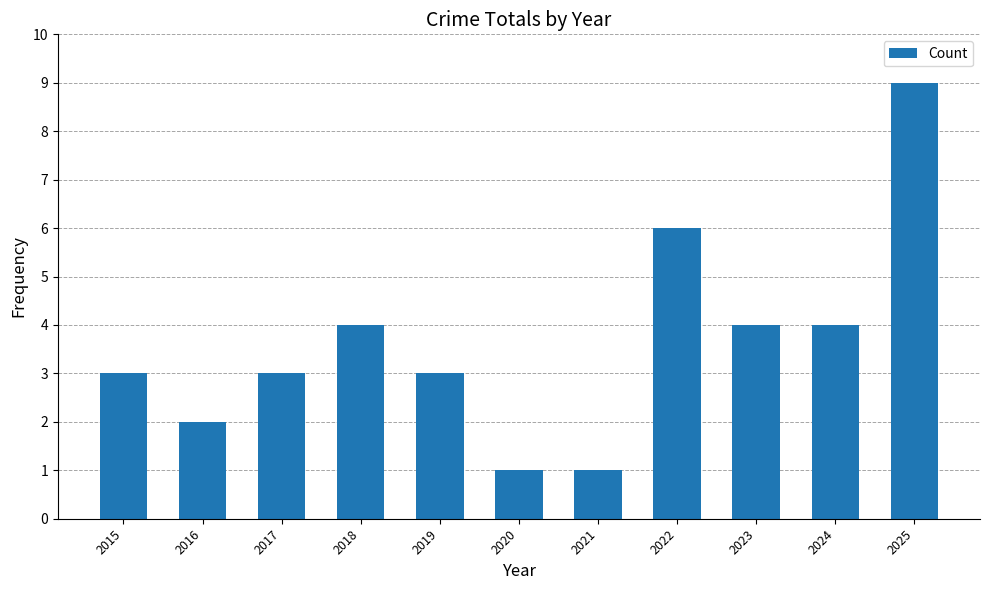

Is it true that the value at 2016 is 1?

False